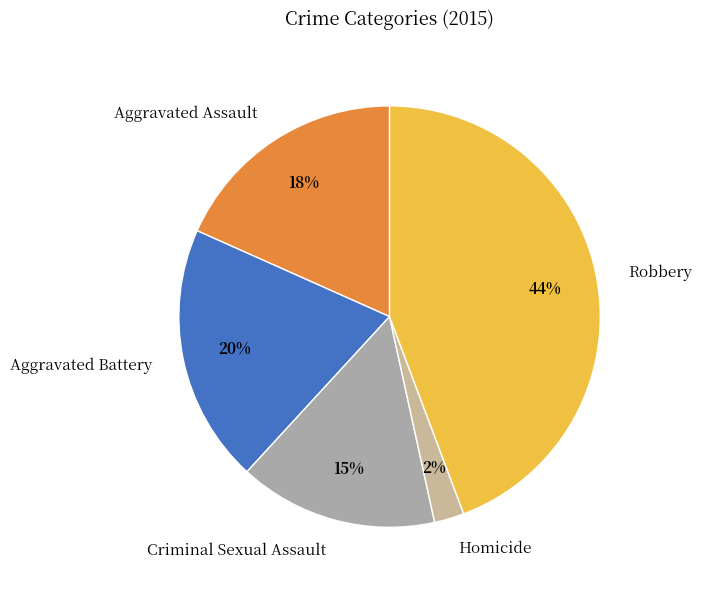

Does Homicide account for over 50% of the chart?

No